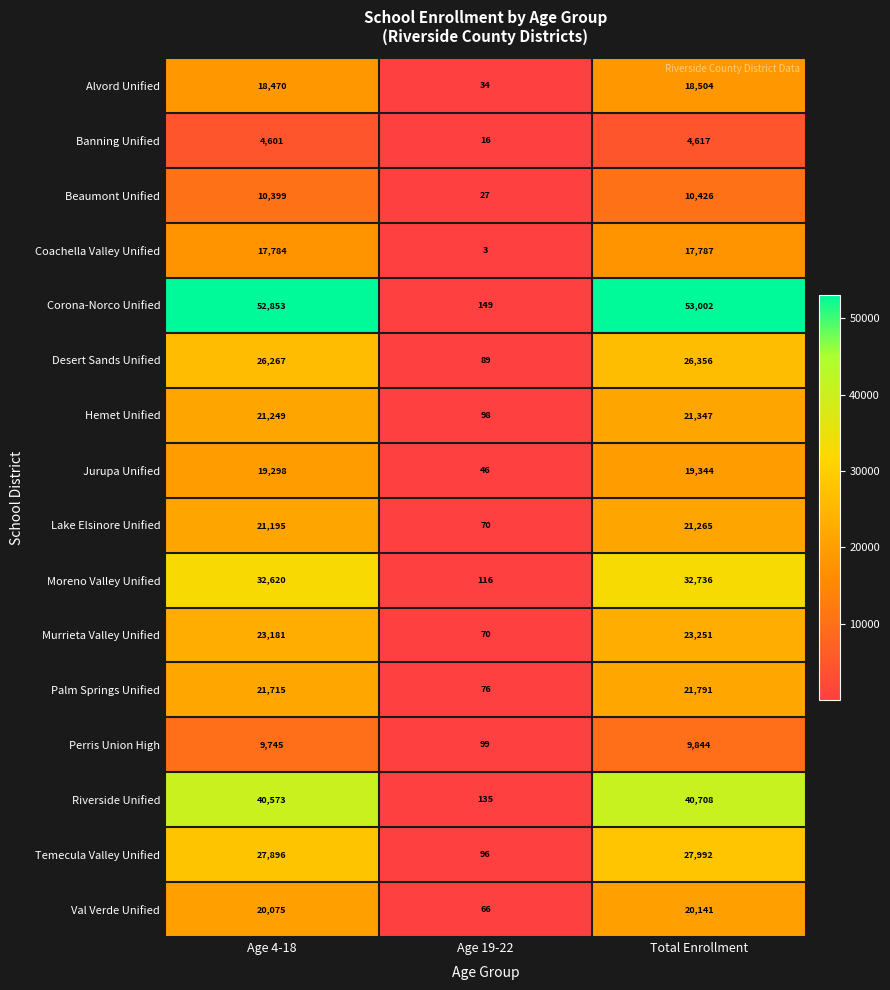

Between Age 4-18 and Total Enrollment, which series saw the biggest shift?

Corona-Norco Unified